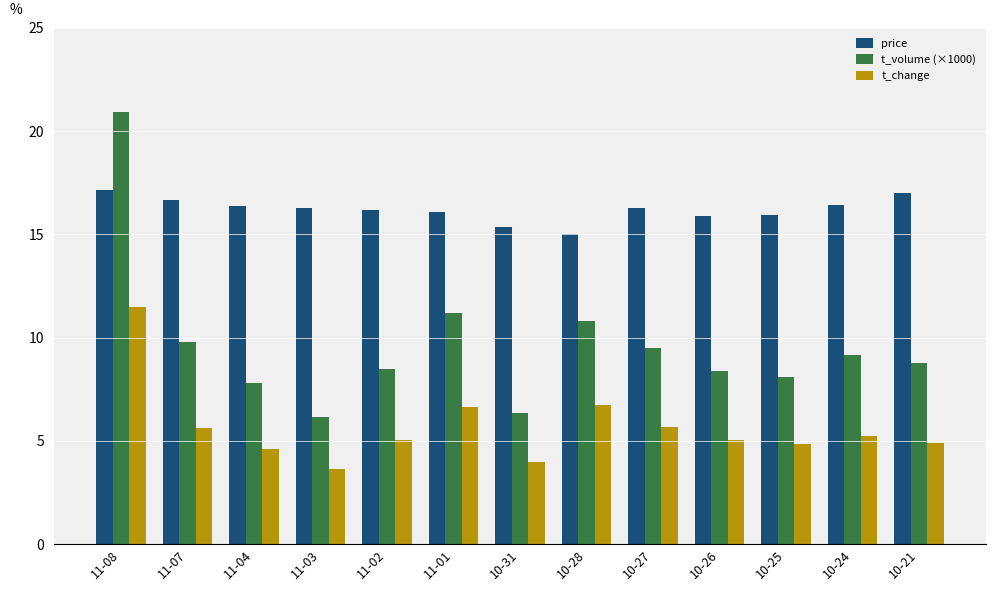

What is the total value across all series at 11-08?

49.6